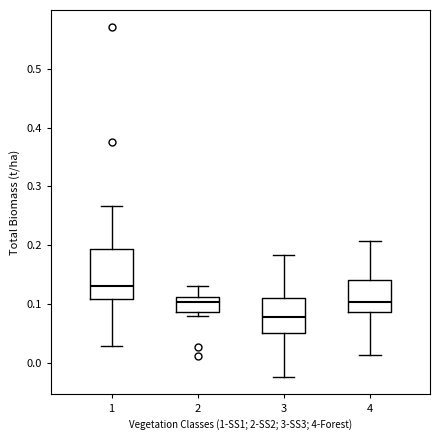

Reading left to right, transcribe this box plot: for each box, give where its median line is, the range the box spans, and where its two whiskers end, as read against the y-axis. The values are not printed on the chart, so give them approximately, as read against the axis.

1: median 0.13, box 0.11 to 0.19, whiskers 0.03 to 0.27
2: median 0.10, box 0.09 to 0.11, whiskers 0.08 to 0.13
3: median 0.08, box 0.05 to 0.11, whiskers -0.02 to 0.18
4: median 0.10, box 0.09 to 0.14, whiskers 0.01 to 0.21